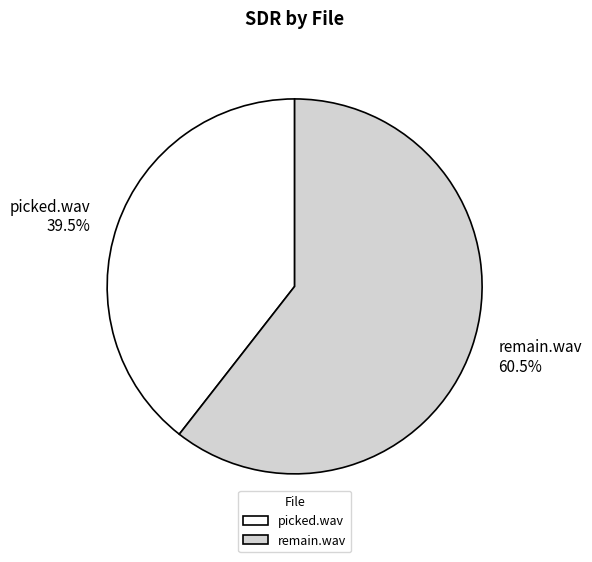

Do picked.wav and remain.wav together represent more than half of the pie?

Yes